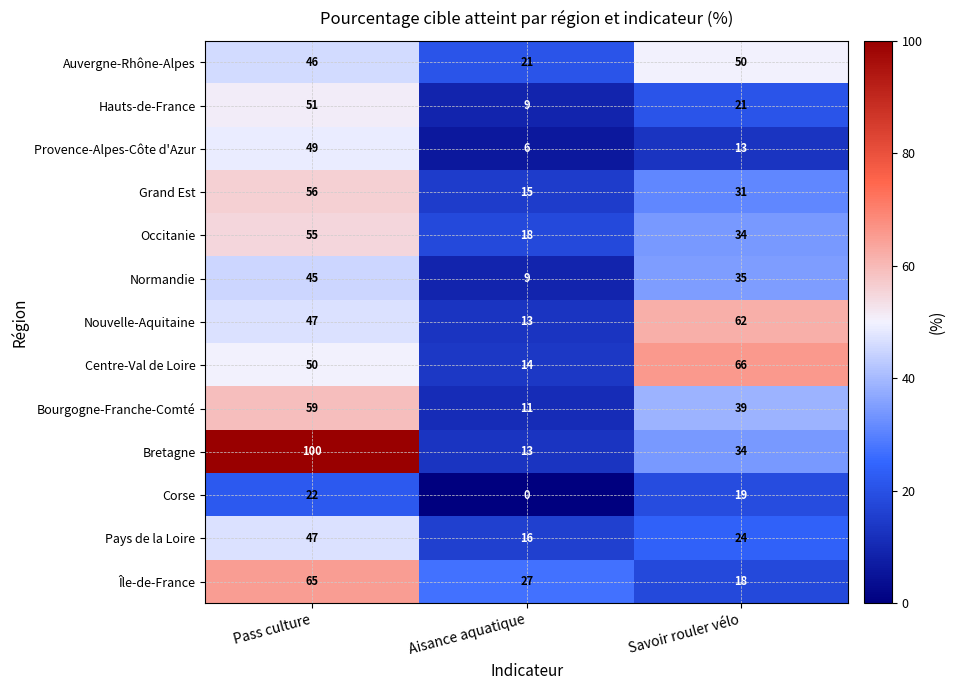

Is it true that Auvergne-Rhône-Alpes equals 50 at Savoir rouler vélo?

True